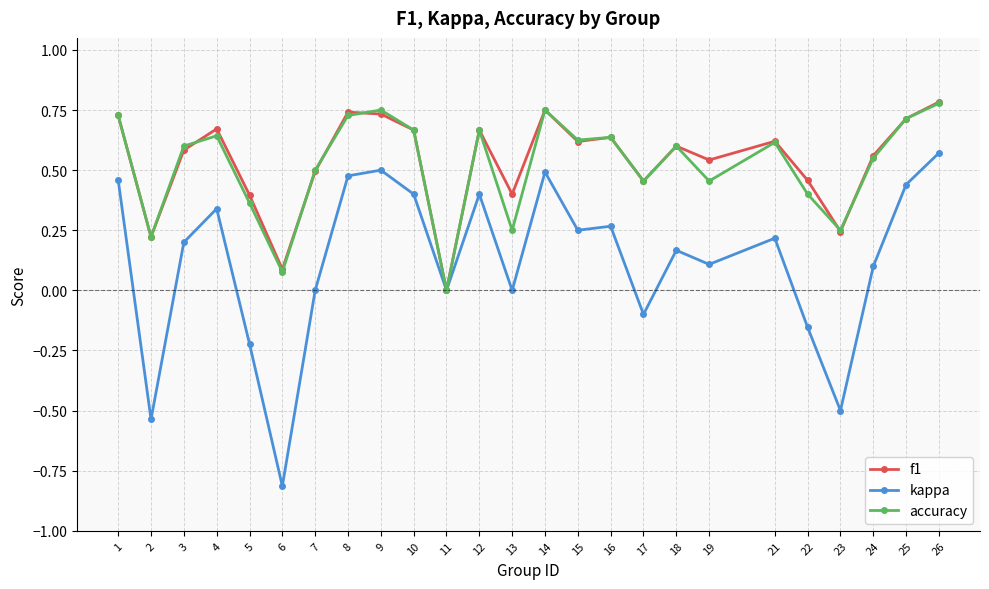

Is it true that f1 equals 0.6 at 18?

True